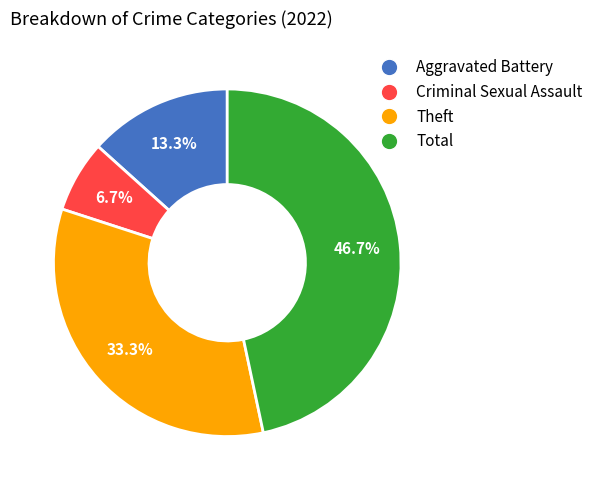

What is the largest slice in the pie chart?

Total